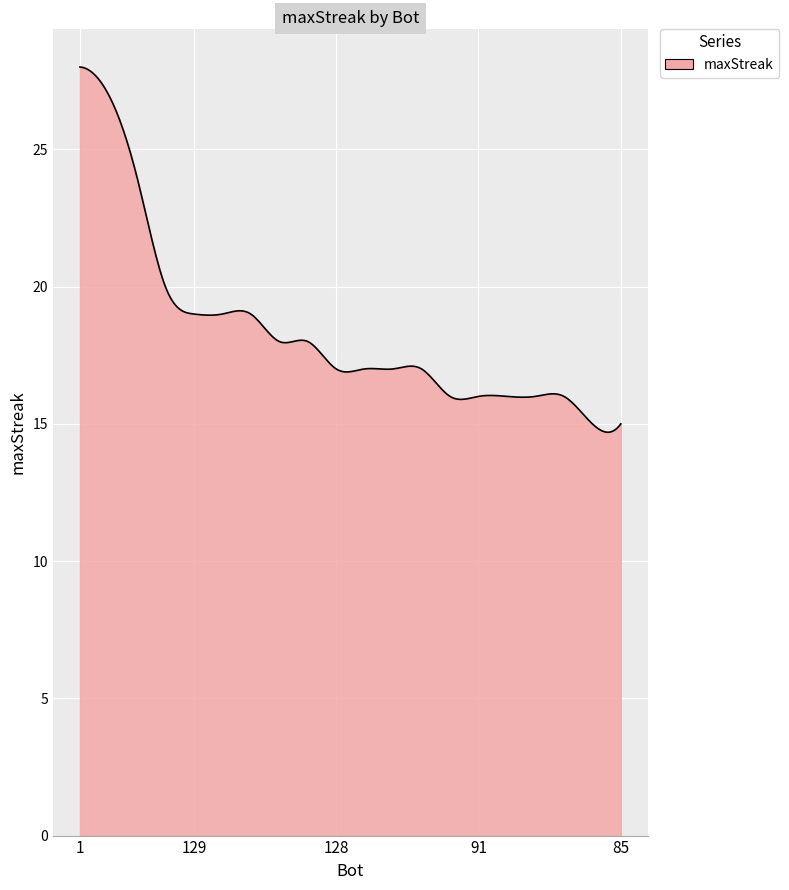

What is the minimum value shown in the chart?

14.7